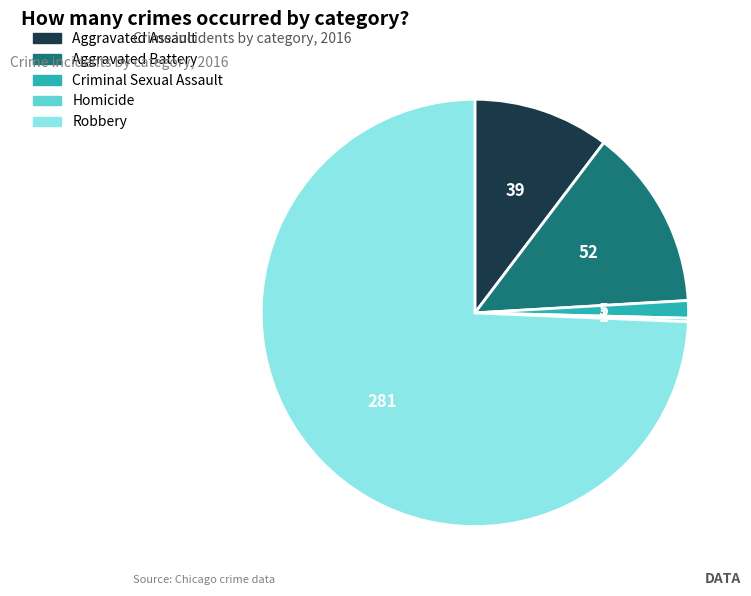

Does Aggravated Assault account for over 50% of the chart?

No